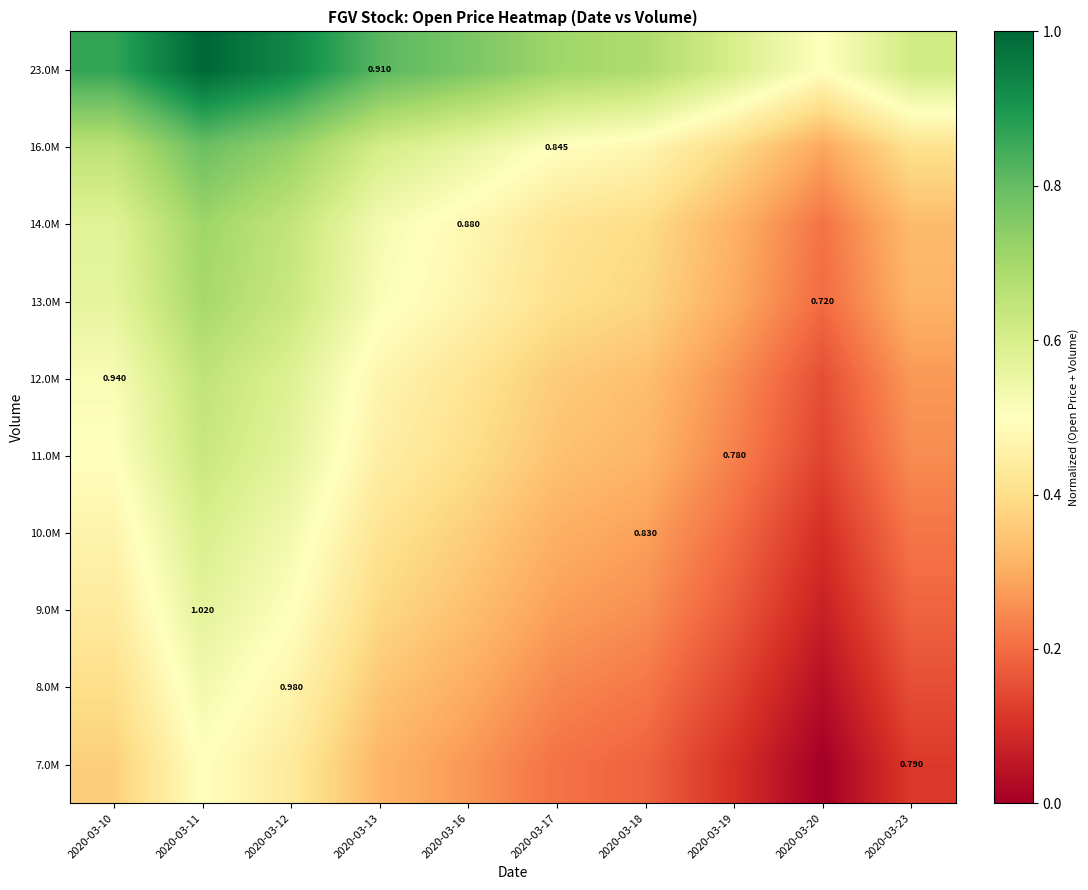

Between 2020-03-12 and 2020-03-11, which is larger?

2020-03-11